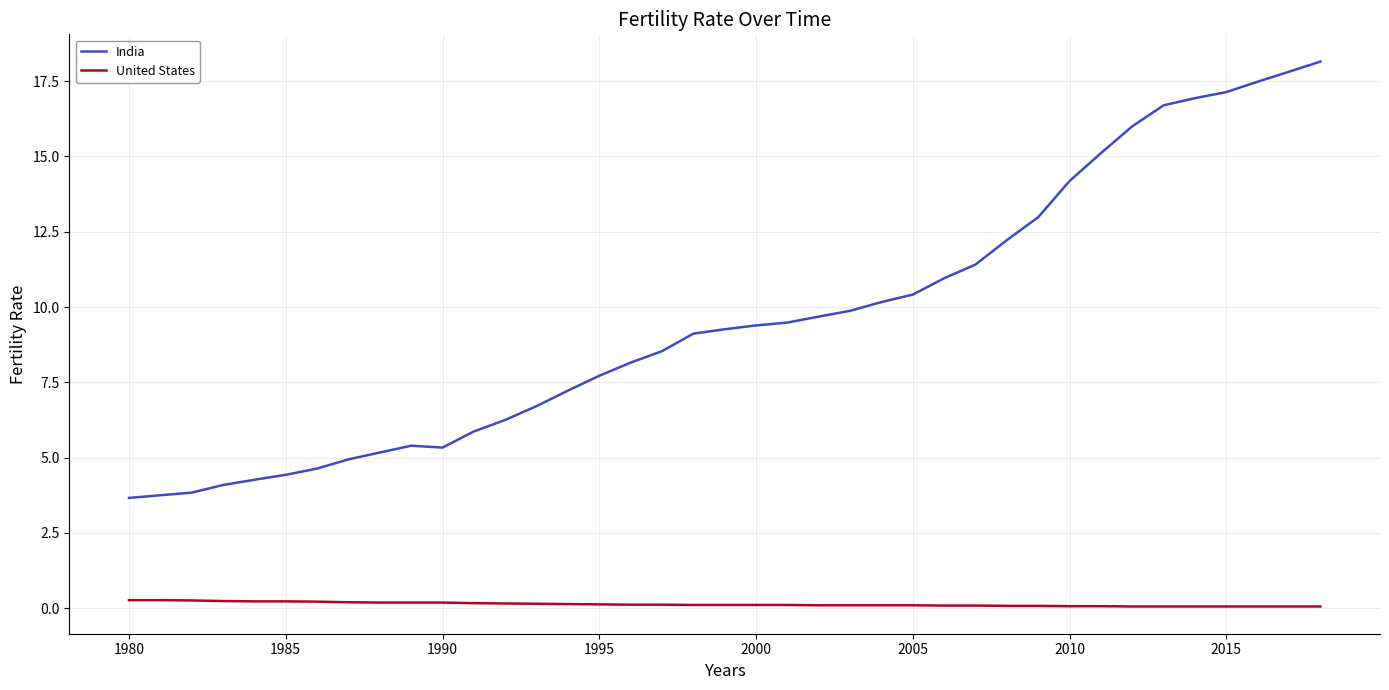

True or false: United States and India intersect in this chart.

False